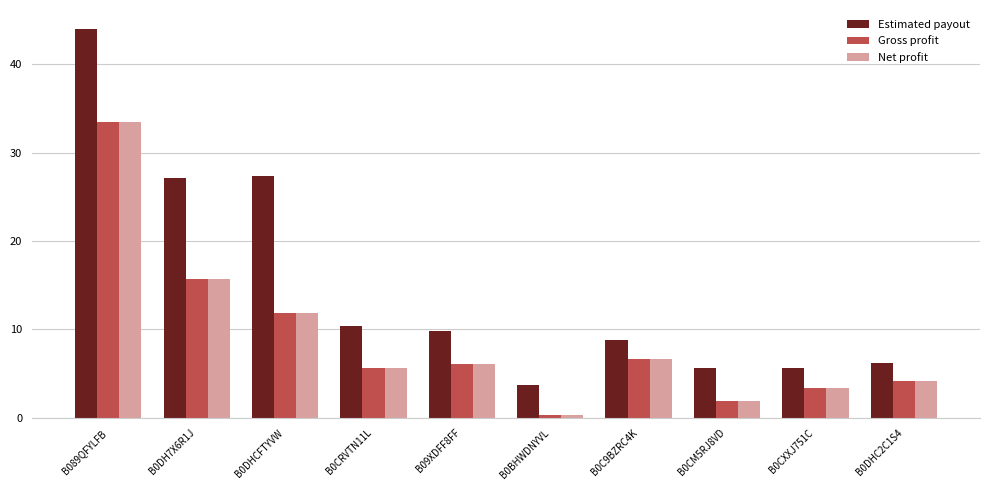

What is the minimum value for Net profit?

0.3